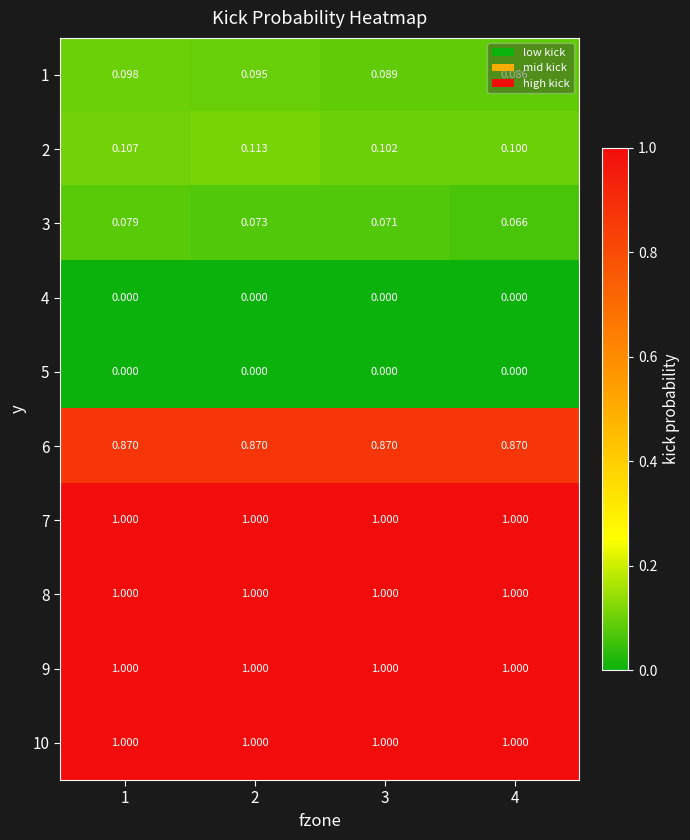

Is the value of 7 at 1 greater than the value of 1 at 2?

Yes